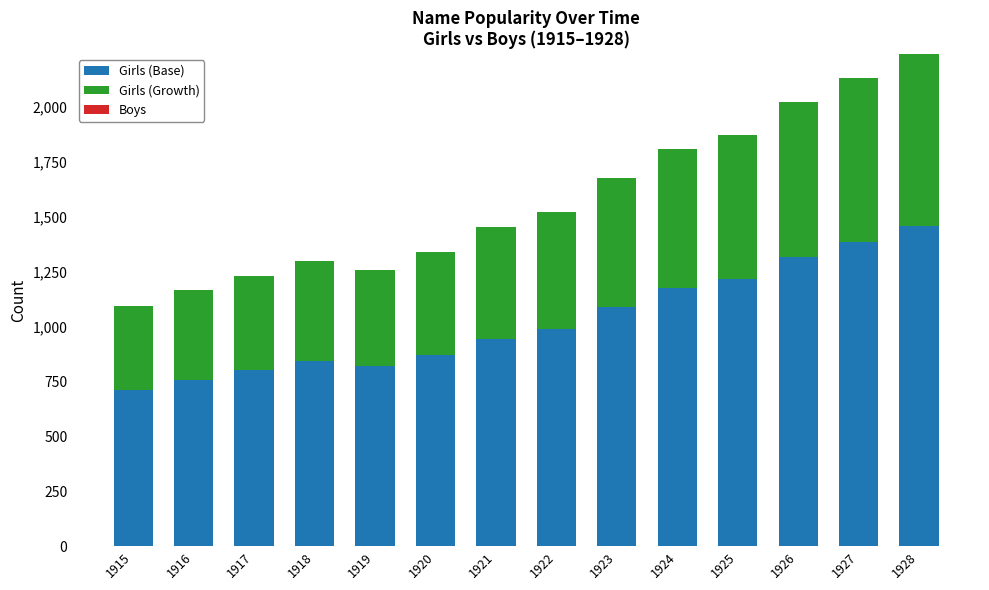

What is the highest value of the Girls (Base) series?

1458